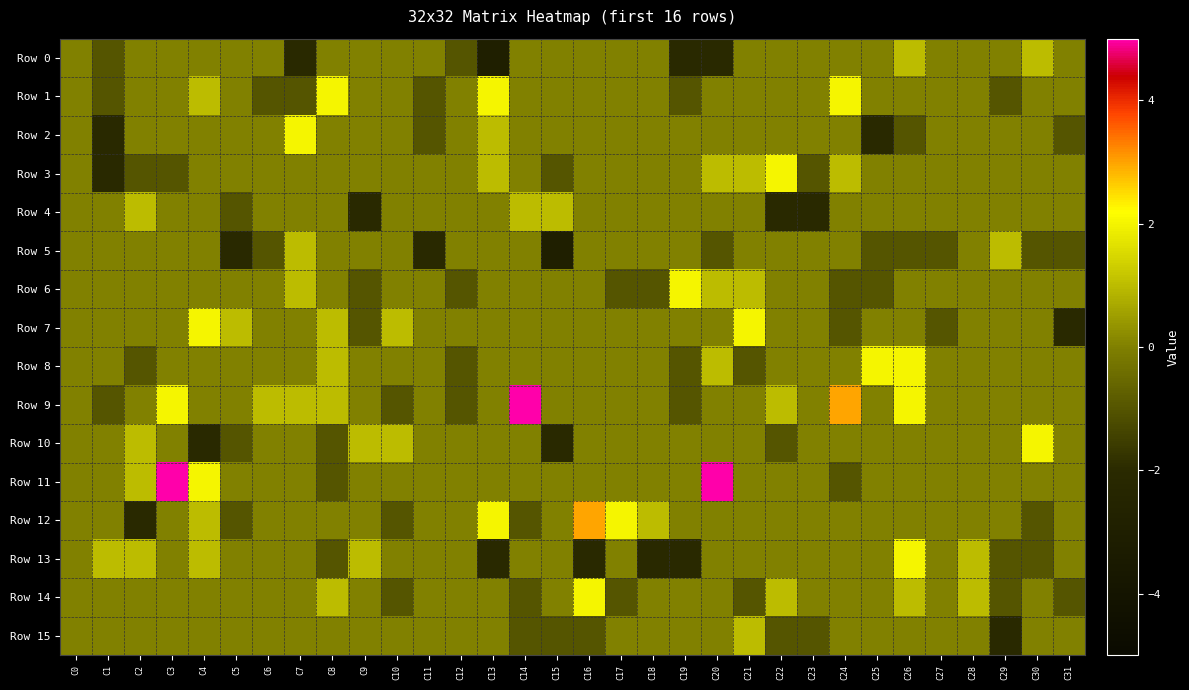

Reading right to left, transcribe all the data shown in this chart.

Row 0: C31=0	C30=1	C29=0	C28=0	C27=0	C26=1	C25=0	C24=0	C23=0	C22=0	C21=0	C20=-2	C19=-2	C18=0	C17=0	C16=0	C15=0	C14=0	C13=-3	C12=-1	C11=0	C10=0	C9=0	C8=0	C7=-2	C6=0	C5=0	C4=0	C3=0	C2=0	C1=-1	C0=0
Row 1: C31=0	C30=0	C29=-1	C28=0	C27=0	C26=0	C25=0	C24=2	C23=0	C22=0	C21=0	C20=0	C19=-1	C18=0	C17=0	C16=0	C15=0	C14=0	C13=2	C12=0	C11=-1	C10=0	C9=0	C8=2	C7=-1	C6=-1	C5=0	C4=1	C3=0	C2=0	C1=-1	C0=0
Row 2: C31=-1	C30=0	C29=0	C28=0	C27=0	C26=-1	C25=-2	C24=0	C23=0	C22=0	C21=0	C20=0	C19=0	C18=0	C17=0	C16=0	C15=0	C14=0	C13=1	C12=0	C11=-1	C10=0	C9=0	C8=0	C7=2	C6=0	C5=0	C4=0	C3=0	C2=0	C1=-2	C0=0
Row 3: C31=0	C30=0	C29=0	C28=0	C27=0	C26=0	C25=0	C24=1	C23=-1	C22=2	C21=1	C20=1	C19=0	C18=0	C17=0	C16=0	C15=-1	C14=0	C13=1	C12=0	C11=0	C10=0	C9=0	C8=0	C7=0	C6=0	C5=0	C4=0	C3=-1	C2=-1	C1=-2	C0=0
Row 4: C31=0	C30=0	C29=0	C28=0	C27=0	C26=0	C25=0	C24=0	C23=-2	C22=-2	C21=0	C20=0	C19=0	C18=0	C17=0	C16=0	C15=1	C14=1	C13=0	C12=0	C11=0	C10=0	C9=-2	C8=0	C7=0	C6=0	C5=-1	C4=0	C3=0	C2=1	C1=0	C0=0
Row 5: C31=-1	C30=-1	C29=1	C28=0	C27=-1	C26=-1	C25=-1	C24=0	C23=0	C22=0	C21=0	C20=-1	C19=0	C18=0	C17=0	C16=0	C15=-3	C14=0	C13=0	C12=0	C11=-2	C10=0	C9=0	C8=0	C7=1	C6=-1	C5=-2	C4=0	C3=0	C2=0	C1=0	C0=0
Row 6: C31=0	C30=0	C29=0	C28=0	C27=0	C26=0	C25=-1	C24=-1	C23=0	C22=0	C21=1	C20=1	C19=2	C18=-1	C17=-1	C16=0	C15=0	C14=0	C13=0	C12=-1	C11=0	C10=0	C9=-1	C8=0	C7=1	C6=0	C5=0	C4=0	C3=0	C2=0	C1=0	C0=0
Row 7: C31=-2	C30=0	C29=0	C28=0	C27=-1	C26=0	C25=0	C24=-1	C23=0	C22=0	C21=2	C20=0	C19=0	C18=0	C17=0	C16=0	C15=0	C14=0	C13=0	C12=0	C11=0	C10=1	C9=-1	C8=1	C7=0	C6=0	C5=1	C4=2	C3=0	C2=0	C1=0	C0=0
Row 8: C31=0	C30=0	C29=0	C28=0	C27=0	C26=2	C25=2	C24=0	C23=0	C22=0	C21=-1	C20=1	C19=-1	C18=0	C17=0	C16=0	C15=0	C14=0	C13=0	C12=-1	C11=0	C10=0	C9=0	C8=1	C7=0	C6=0	C5=0	C4=0	C3=0	C2=-1	C1=0	C0=0
Row 9: C31=0	C30=0	C29=0	C28=0	C27=0	C26=2	C25=0	C24=3	C23=0	C22=1	C21=0	C20=0	C19=-1	C18=0	C17=0	C16=0	C15=0	C14=5	C13=0	C12=-1	C11=0	C10=-1	C9=0	C8=1	C7=1	C6=1	C5=0	C4=0	C3=2	C2=0	C1=-1	C0=0
Row 10: C31=0	C30=2	C29=0	C28=0	C27=0	C26=0	C25=0	C24=0	C23=0	C22=-1	C21=0	C20=0	C19=0	C18=0	C17=0	C16=0	C15=-2	C14=0	C13=0	C12=0	C11=0	C10=1	C9=1	C8=-1	C7=0	C6=0	C5=-1	C4=-2	C3=0	C2=1	C1=0	C0=0
Row 11: C31=0	C30=0	C29=0	C28=0	C27=0	C26=0	C25=0	C24=-1	C23=0	C22=0	C21=0	C20=5	C19=0	C18=0	C17=0	C16=0	C15=0	C14=0	C13=0	C12=0	C11=0	C10=0	C9=0	C8=-1	C7=0	C6=0	C5=0	C4=2	C3=5	C2=1	C1=0	C0=0
Row 12: C31=0	C30=-1	C29=0	C28=0	C27=0	C26=0	C25=0	C24=0	C23=0	C22=0	C21=0	C20=0	C19=0	C18=1	C17=2	C16=3	C15=0	C14=-1	C13=2	C12=0	C11=0	C10=-1	C9=0	C8=0	C7=0	C6=0	C5=-1	C4=1	C3=0	C2=-2	C1=0	C0=0
Row 13: C31=0	C30=-1	C29=-1	C28=1	C27=0	C26=2	C25=0	C24=0	C23=0	C22=0	C21=0	C20=0	C19=-2	C18=-2	C17=0	C16=-2	C15=0	C14=0	C13=-2	C12=0	C11=0	C10=0	C9=1	C8=-1	C7=0	C6=0	C5=0	C4=1	C3=0	C2=1	C1=1	C0=0
Row 14: C31=-1	C30=0	C29=-1	C28=1	C27=0	C26=1	C25=0	C24=0	C23=0	C22=1	C21=-1	C20=0	C19=0	C18=0	C17=-1	C16=2	C15=0	C14=-1	C13=0	C12=0	C11=0	C10=-1	C9=0	C8=1	C7=0	C6=0	C5=0	C4=0	C3=0	C2=0	C1=0	C0=0
Row 15: C31=0	C30=0	C29=-2	C28=0	C27=0	C26=0	C25=0	C24=0	C23=-1	C22=-1	C21=1	C20=0	C19=0	C18=0	C17=0	C16=-1	C15=-1	C14=-1	C13=0	C12=0	C11=0	C10=0	C9=0	C8=0	C7=0	C6=0	C5=0	C4=0	C3=0	C2=0	C1=0	C0=0